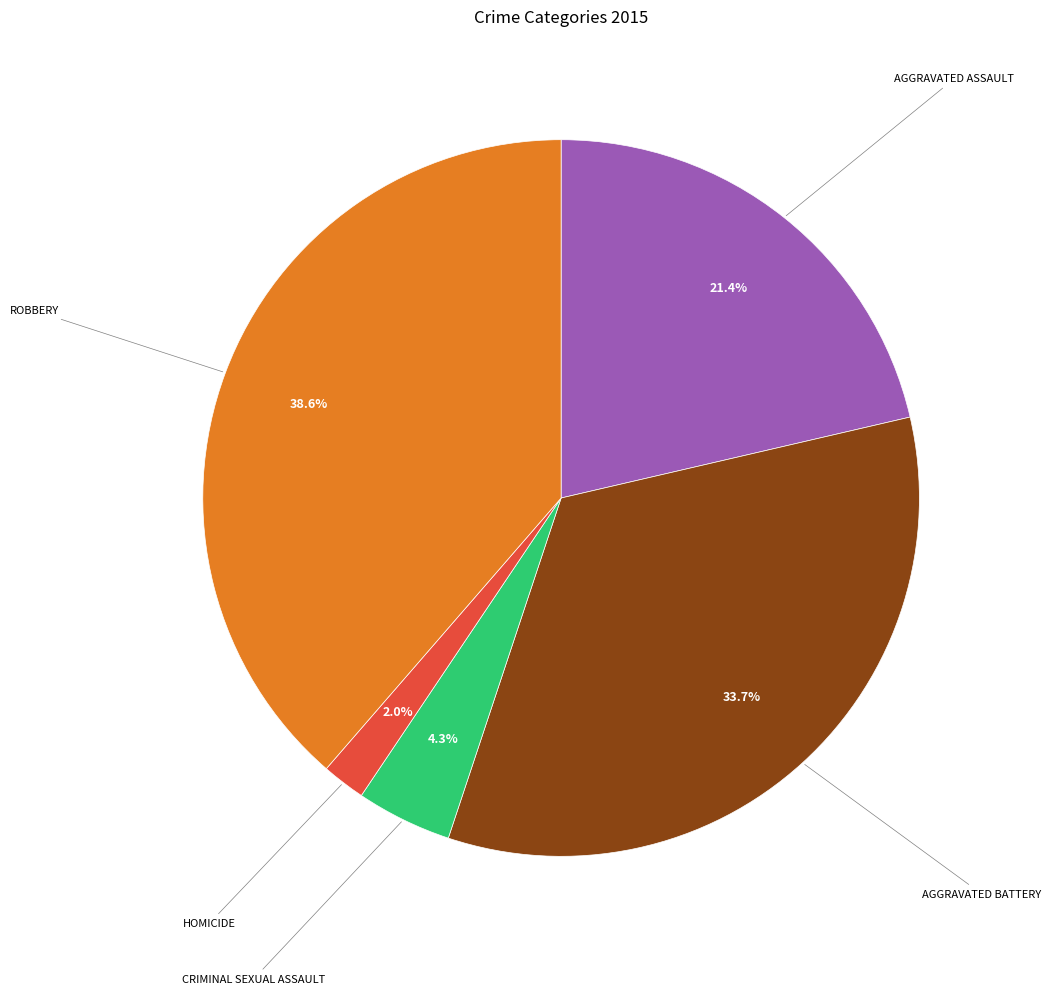

Is there any slice that represents more than half of the pie?

No